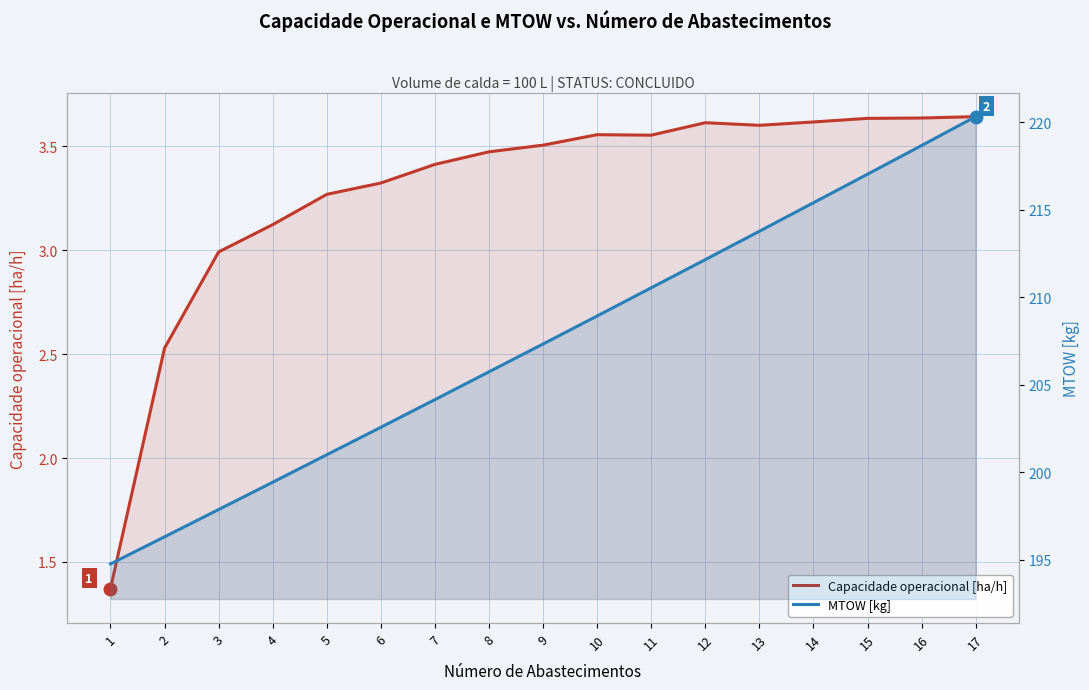

Reading left to right, transcribe all the data shown in this chart.

Capacidade operacional [ha/h]: 1.4	2.5	3.0	3.1	3.3	3.3	3.4	3.5	3.5	3.6	3.6	3.6	3.6	3.6	3.6	3.6	3.6
MTOW [kg]: 194.8	196.3	197.9	199.4	201.0	202.6	204.2	205.8	207.3	208.9	210.6	212.2	213.8	215.4	217.0	218.7	220.3